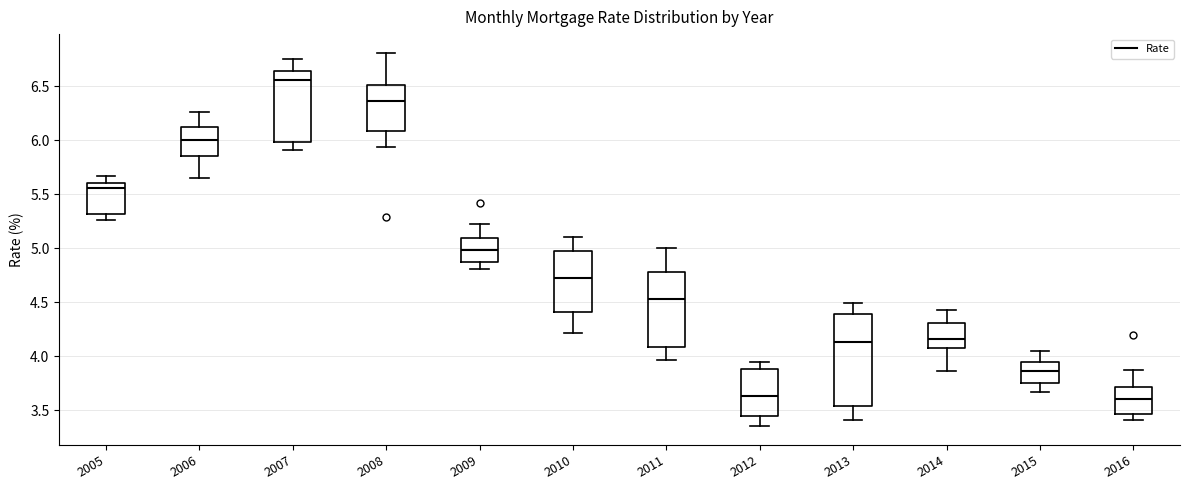

Reading left to right, transcribe this box plot: for each box, give where its median line is, the range the box spans, and where its two whiskers end, as read against the y-axis. The values are not printed on the chart, so give them approximately, as read against the axis.

2005: median 5.55, box 5.30 to 5.60, whiskers 5.25 to 5.65
2006: median 6.00, box 5.85 to 6.10, whiskers 5.65 to 6.25
2007: median 6.55, box 6.00 to 6.65, whiskers 5.90 to 6.75
2008: median 6.35, box 6.10 to 6.50, whiskers 5.95 to 6.80
2009: median 5.00, box 4.90 to 5.10, whiskers 4.80 to 5.20
2010: median 4.75, box 4.40 to 5.00, whiskers 4.20 to 5.10
2011: median 4.55, box 4.10 to 4.80, whiskers 3.95 to 5.00
2012: median 3.65, box 3.45 to 3.90, whiskers 3.35 to 3.95
2013: median 4.15, box 3.55 to 4.40, whiskers 3.40 to 4.50
2014: median 4.15, box 4.05 to 4.30, whiskers 3.85 to 4.45
2015: median 3.85, box 3.75 to 3.95, whiskers 3.65 to 4.05
2016: median 3.60, box 3.45 to 3.70, whiskers 3.40 to 3.85